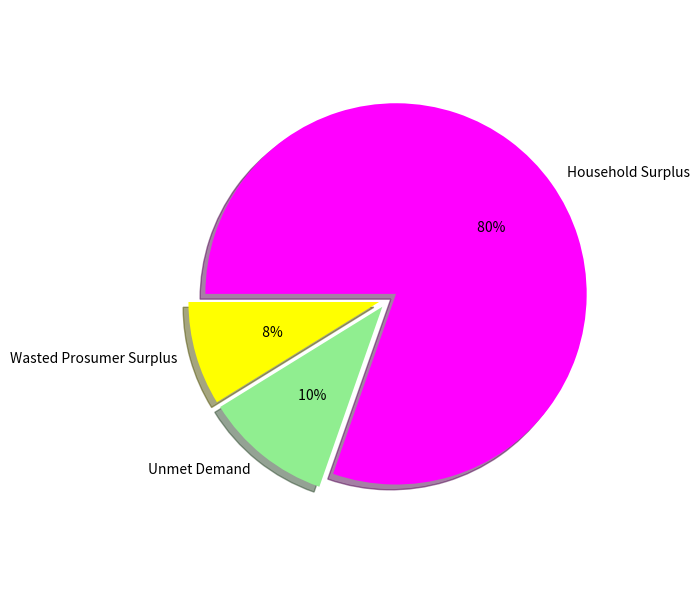

Which category has the smallest portion of the pie?

Wasted Prosumer Surplus